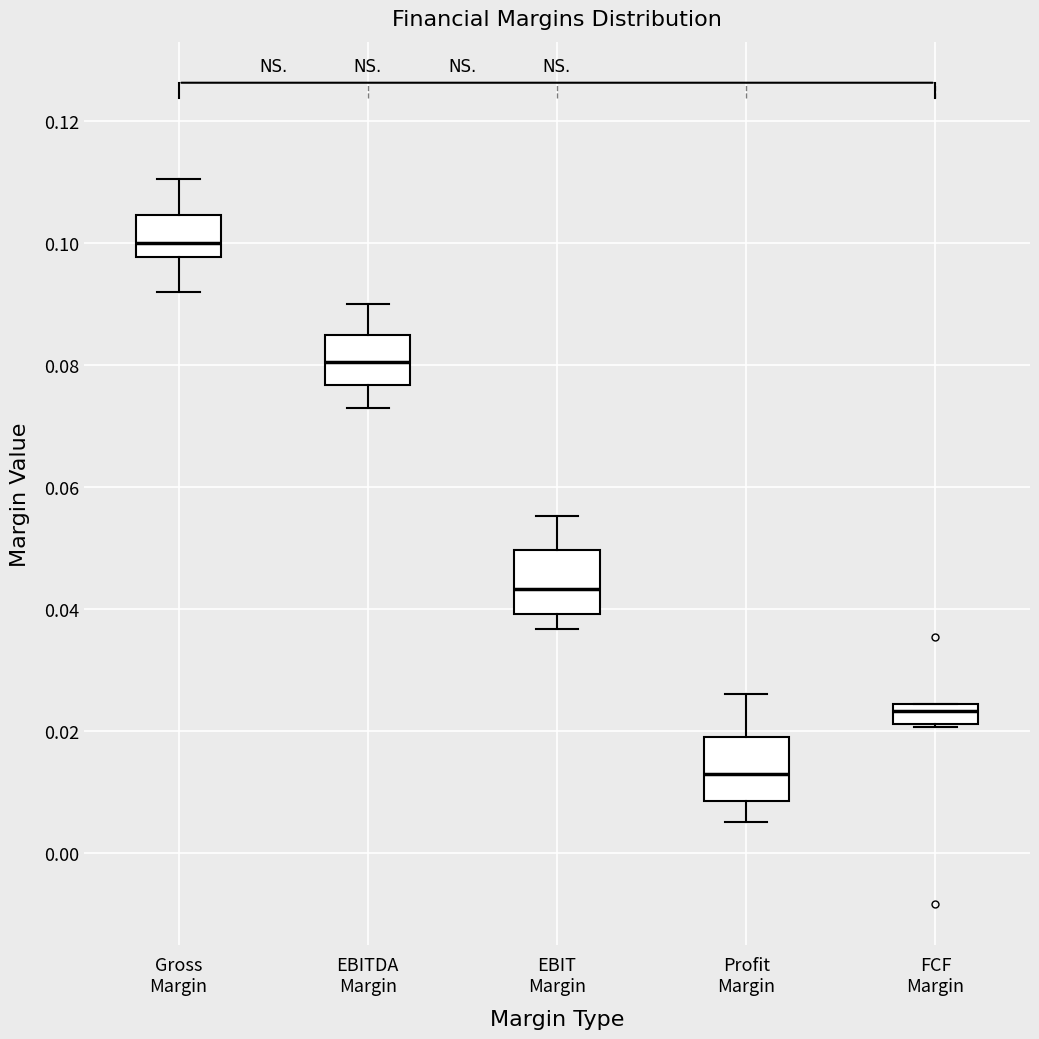

Which box's median line is the highest?

Gross Margin